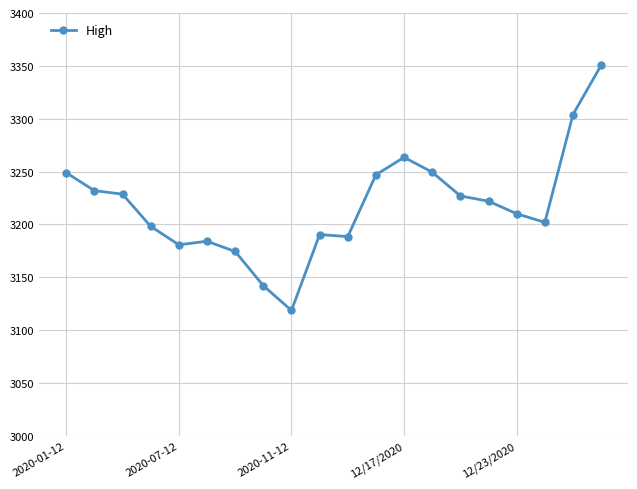

What is the sum of all values?

64362.5